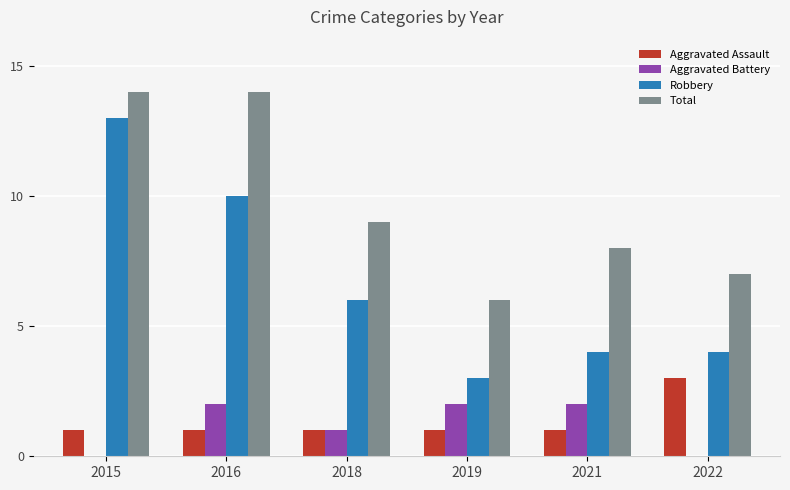

What is the sum of the Aggravated Battery values at 2018 and 2021?

3